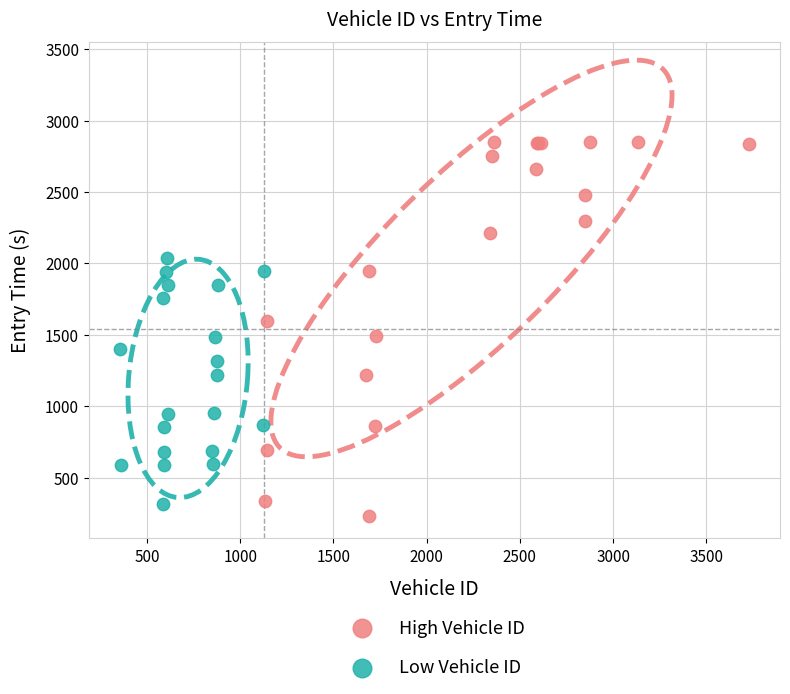

Which series has the largest Y range (max minus min)?

High Vehicle ID